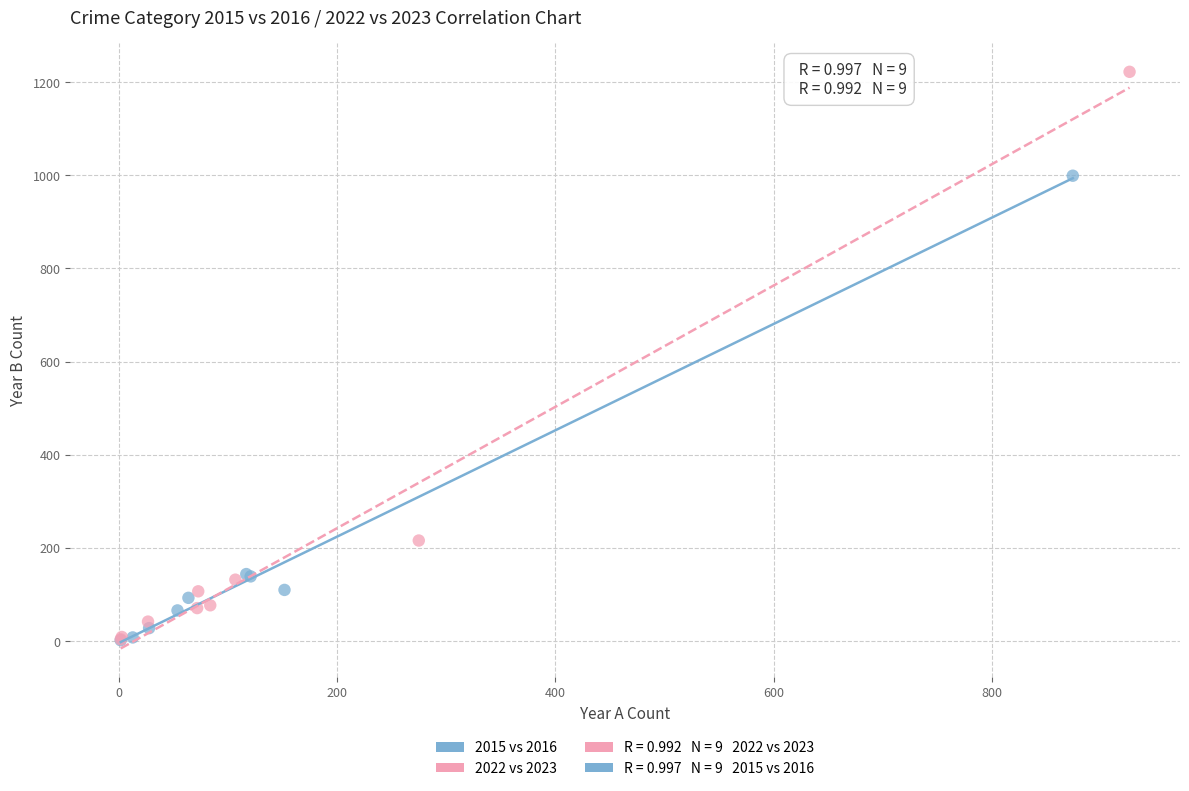

Which series contains the highest Y value?

2022 vs 2023